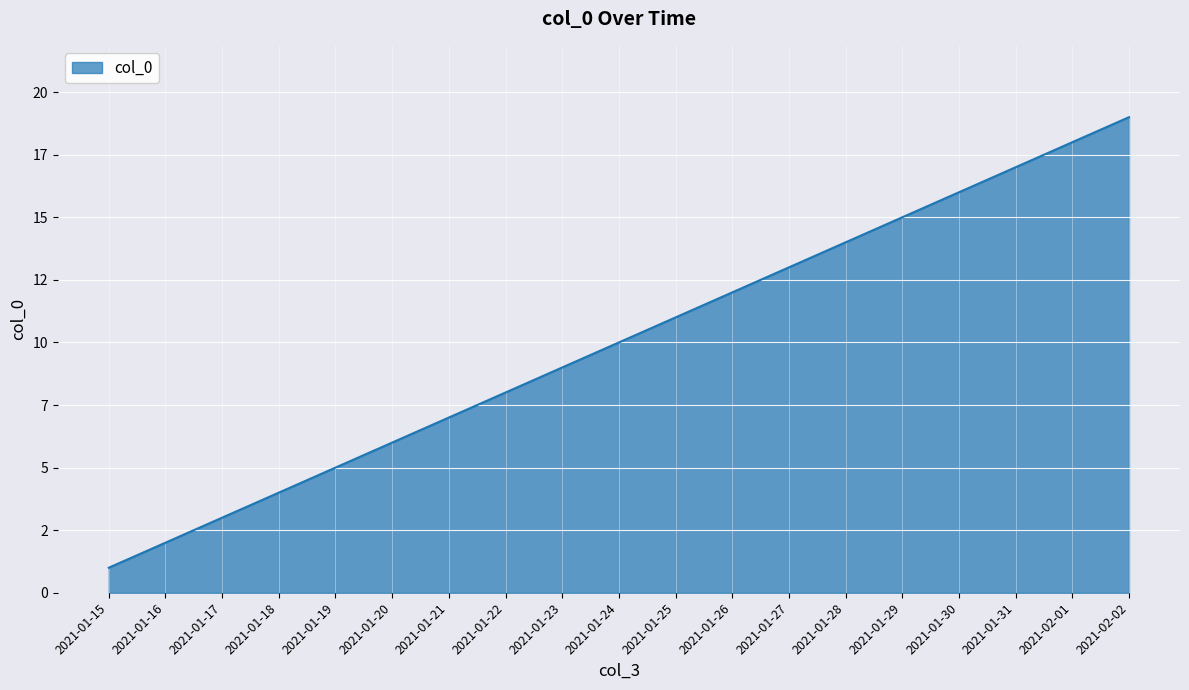

What position from the right is 2021-01-22?

12